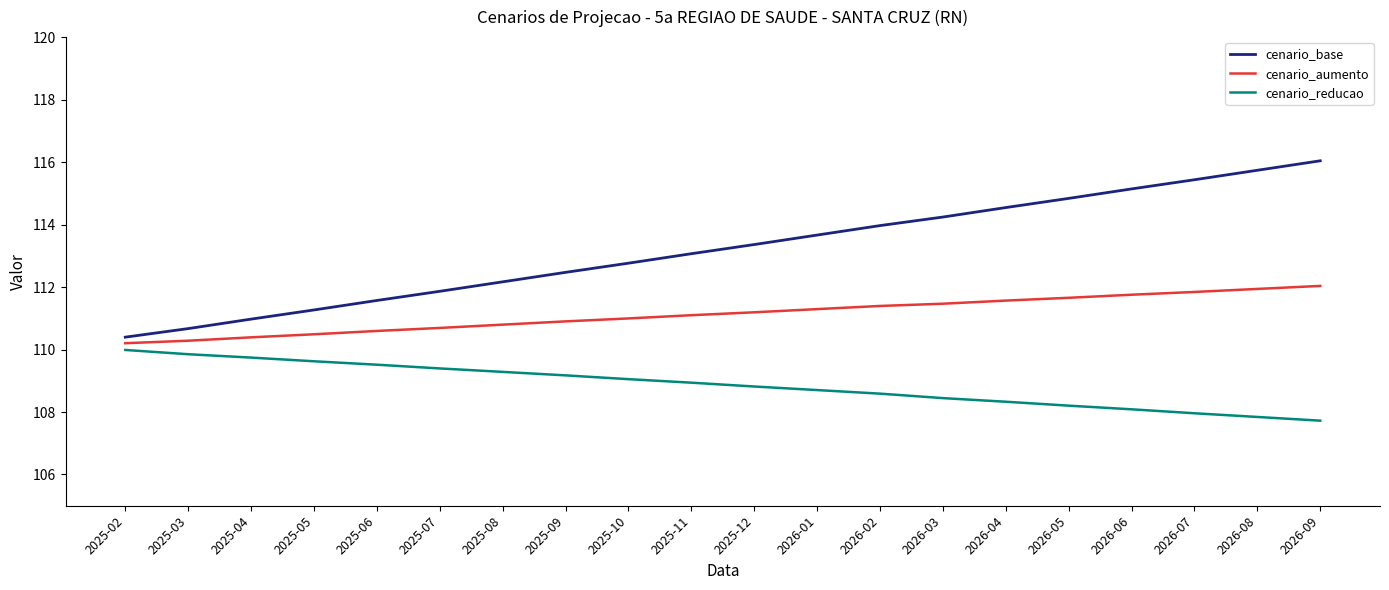

What is the highest value of the cenario_reducao series?

110.0